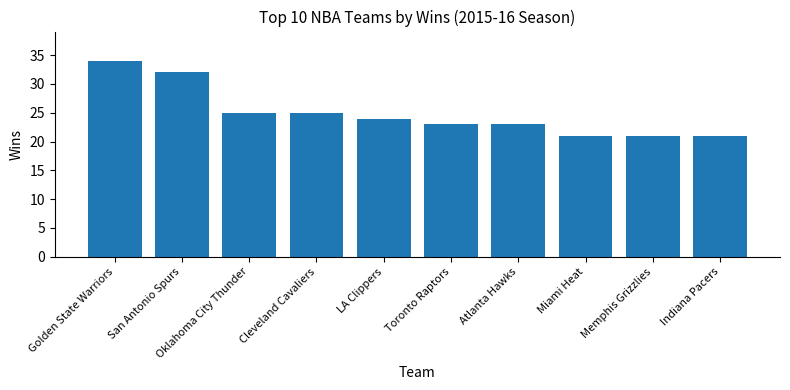

Count the number of categories in the chart.

10